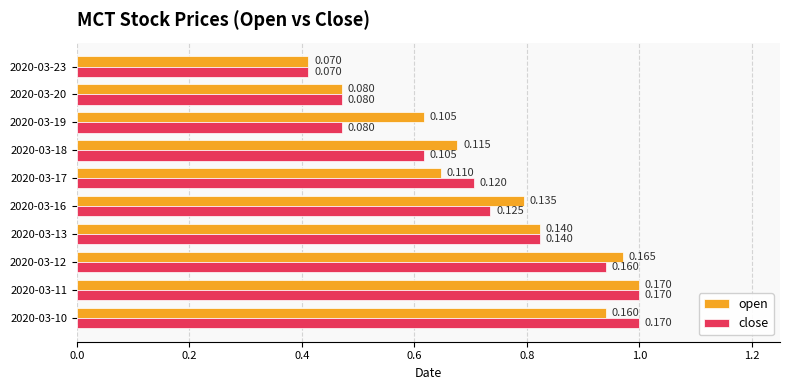

What are all the series names shown in the legend?

open, close